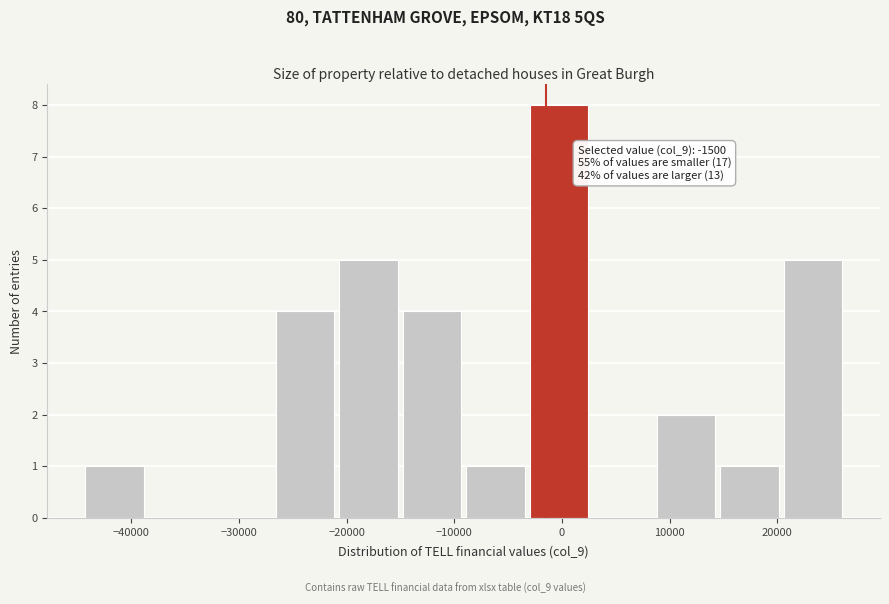

Over which range of the x-axis is the bar tallest?

-3000 to 2900